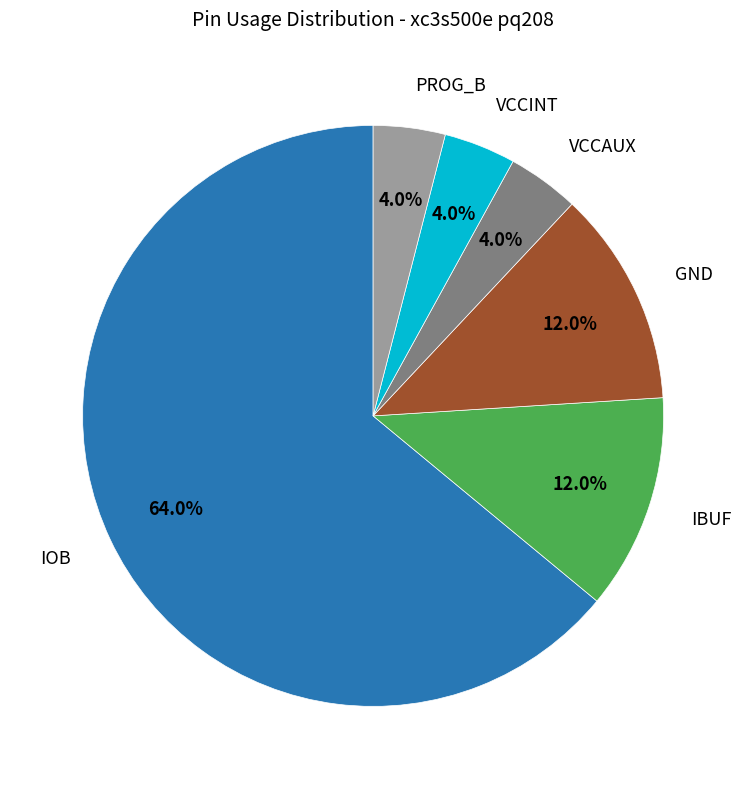

How many segments does this pie chart have?

6